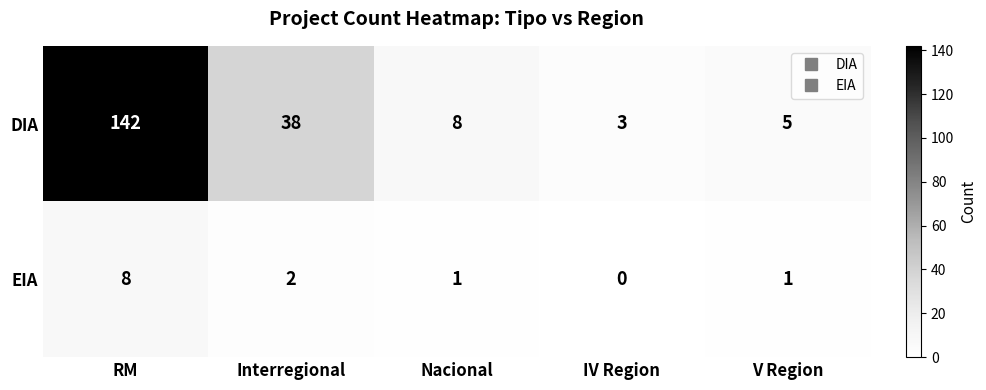

What is the greatest value displayed?

142